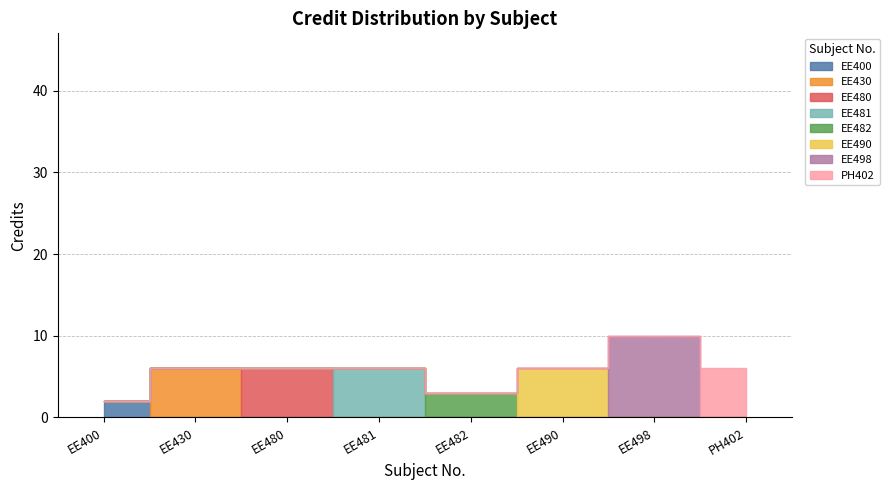

What is the label of the 3rd point from the right?

EE490